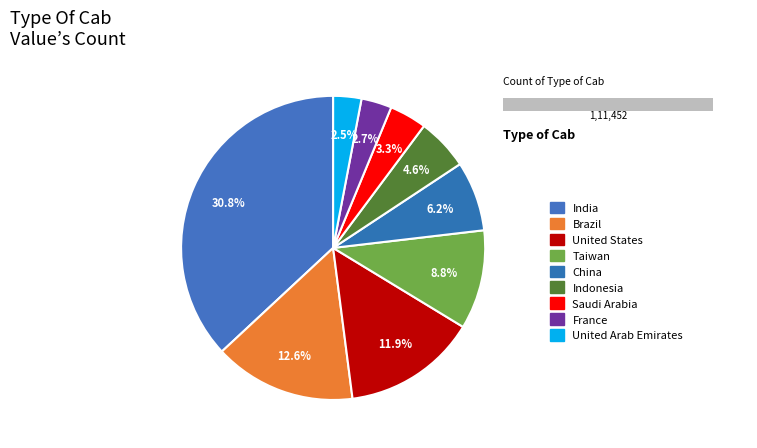

Which slice is the largest?

India